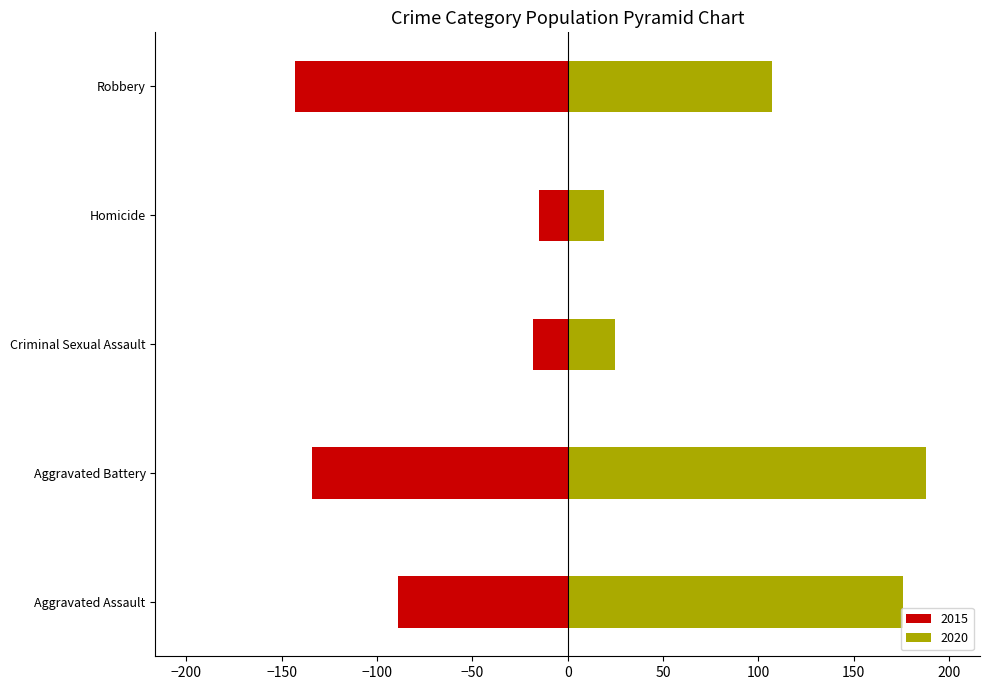

The value of 2020 at Homicide is 19. True or false?

True